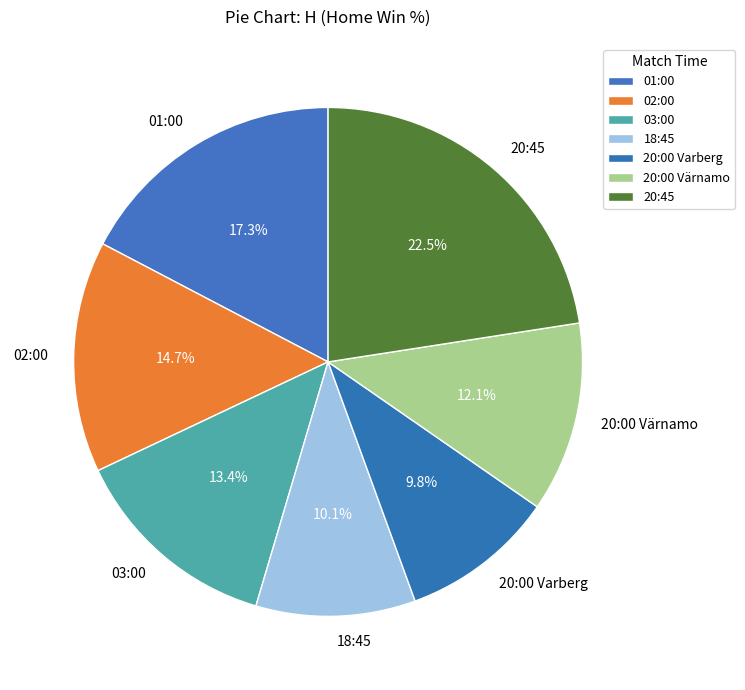

True or false: 18:45 accounts for 10% of the total.

True